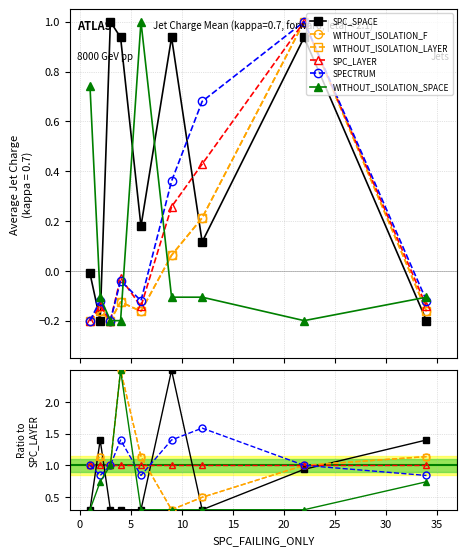

The value of SPECTRUM at 30 is 0.3. True or false?

False